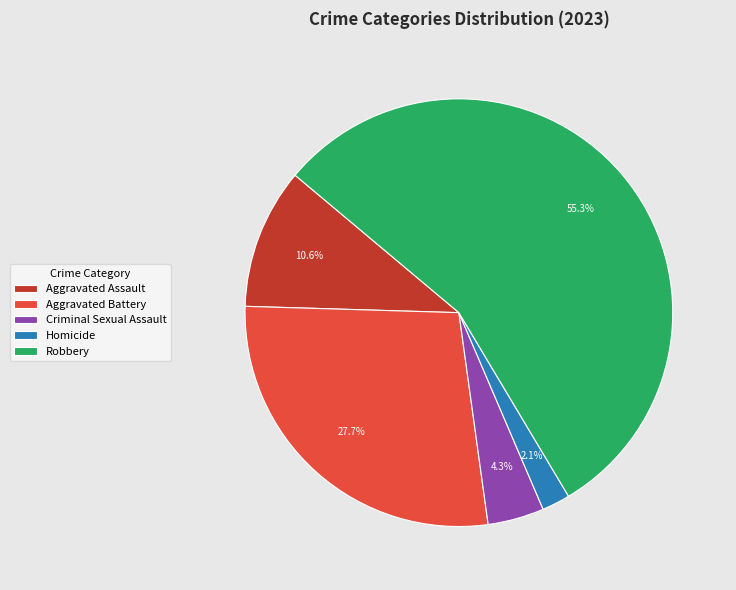

Approximately how many times larger is the value at Criminal Sexual Assault compared to Homicide?

2.0